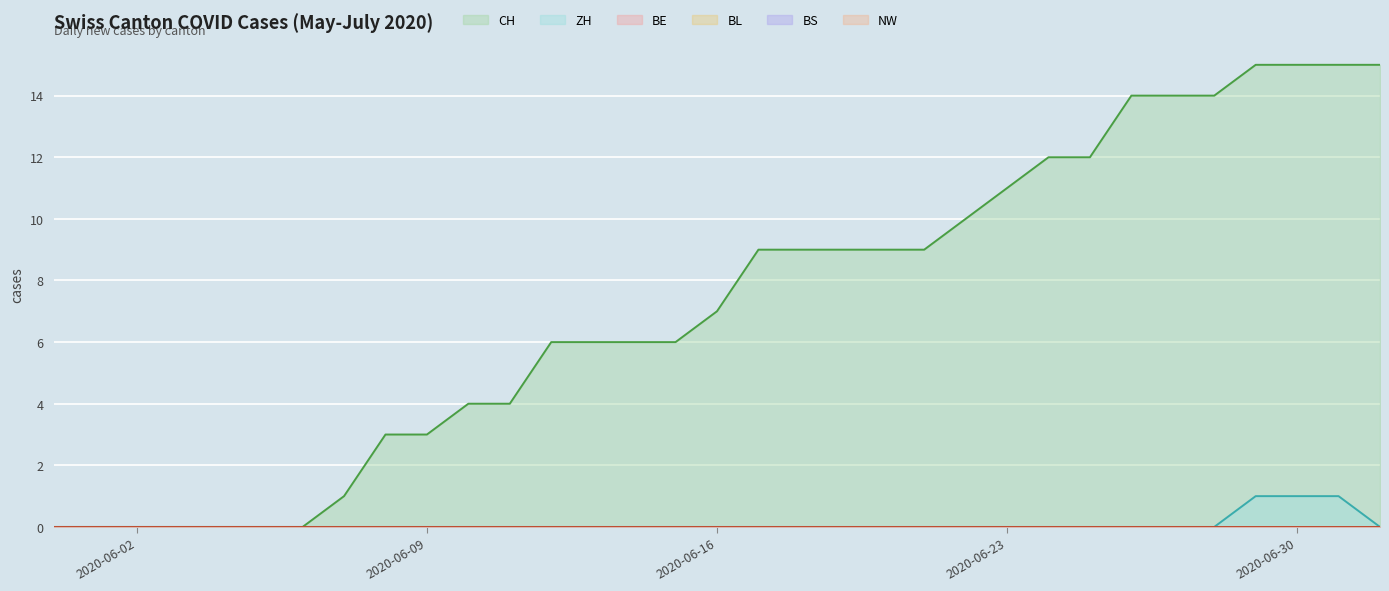

Reading left to right, transcribe all the data shown in this chart.

CH: 0	0	0	0	0	0	0	1	3	3	4	4	6	6	6	6	7	9	9	9	9	9	10	11	12	12	14	14	14	15	15	15	15
ZH: 0	0	0	0	0	0	0	0	0	0	0	0	0	0	0	0	0	0	0	0	0	0	0	0	0	0	0	0	0	1	1	1	0
BE: 0	0	0	0	0	0	0	0	0	0	0	0	0	0	0	0	0	0	0	0	0	0	0	0	0	0	0	0	0	0	0	0	0
BL: 0	0	0	0	0	0	0	0	0	0	0	0	0	0	0	0	0	0	0	0	0	0	0	0	0	0	0	0	0	0	0	0	0
BS: 0	0	0	0	0	0	0	0	0	0	0	0	0	0	0	0	0	0	0	0	0	0	0	0	0	0	0	0	0	0	0	0	0
NW: 0	0	0	0	0	0	0	0	0	0	0	0	0	0	0	0	0	0	0	0	0	0	0	0	0	0	0	0	0	0	0	0	0